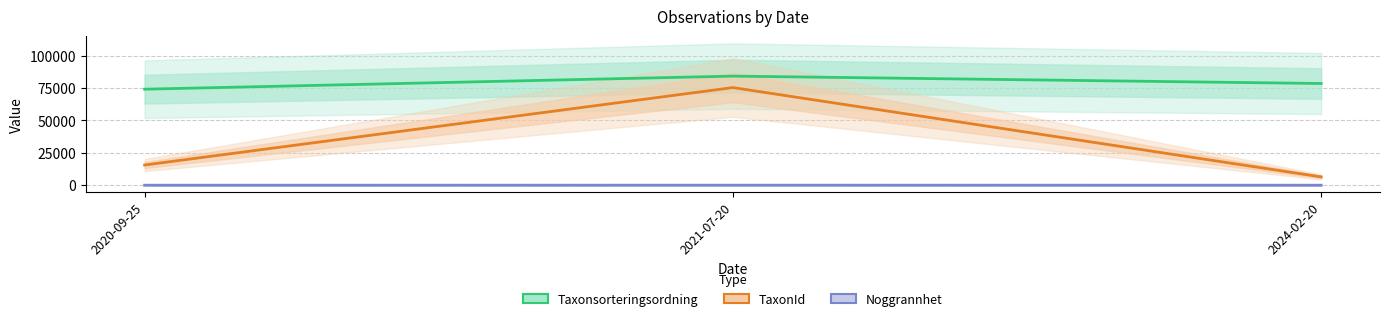

Which category has the lowest value across all series?

2020-09-25